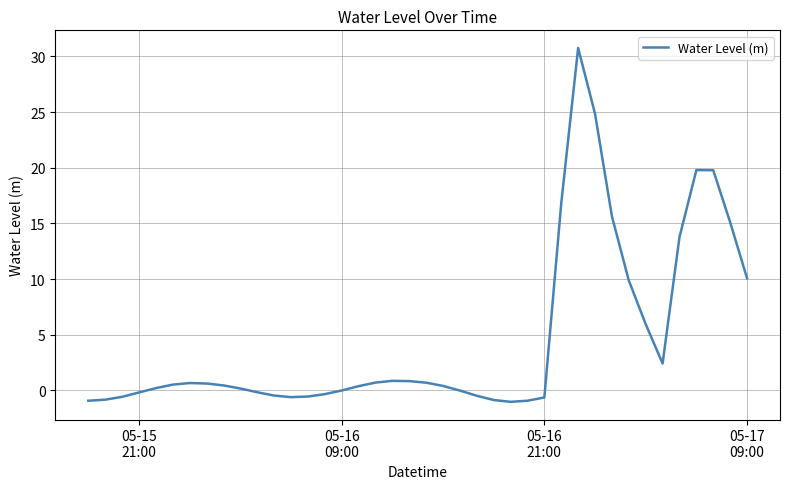

What is the difference between the maximum and minimum values?

31.8